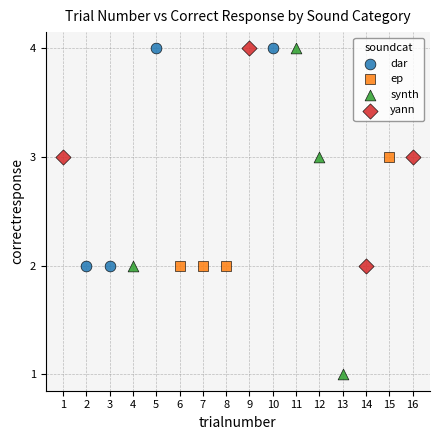

What are all the series names shown in the legend?

dar, ep, synth, yann